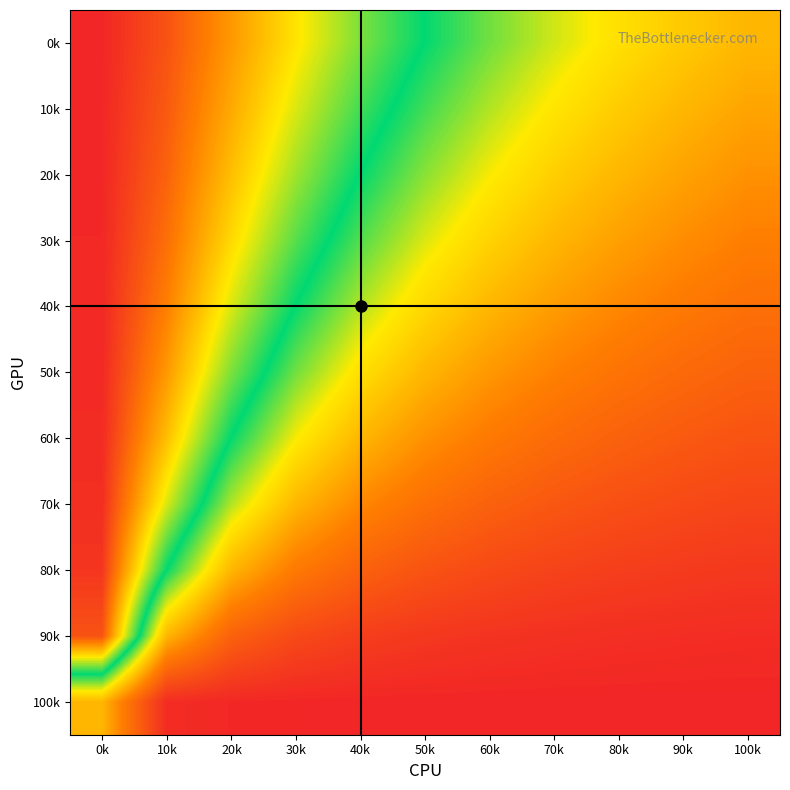

At which category does the chart reach its minimum across all series?

100k